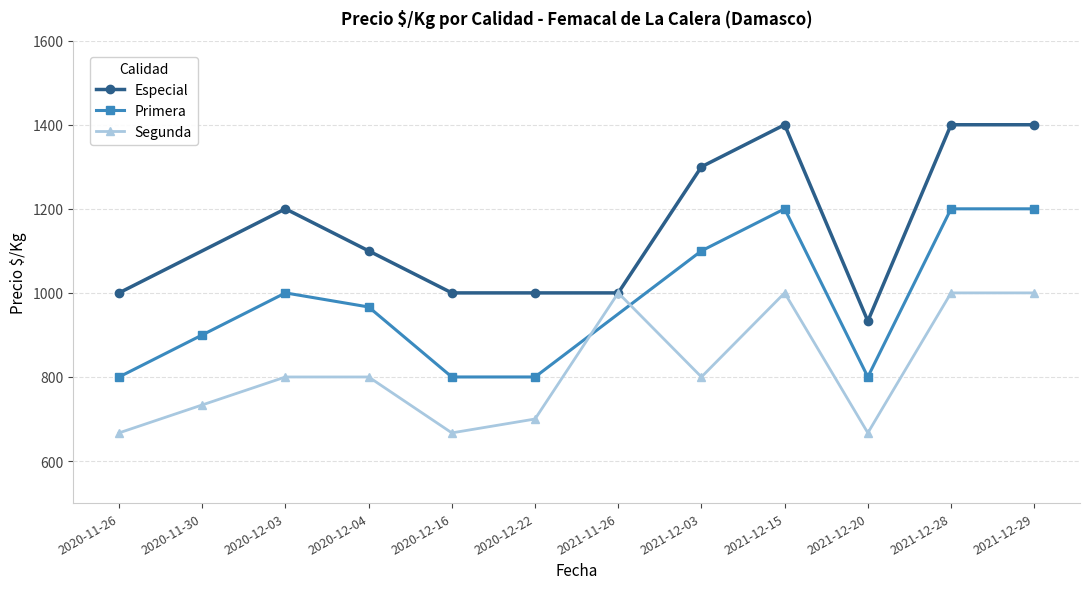

What is the label of the 3rd point from the left?

2020-12-03